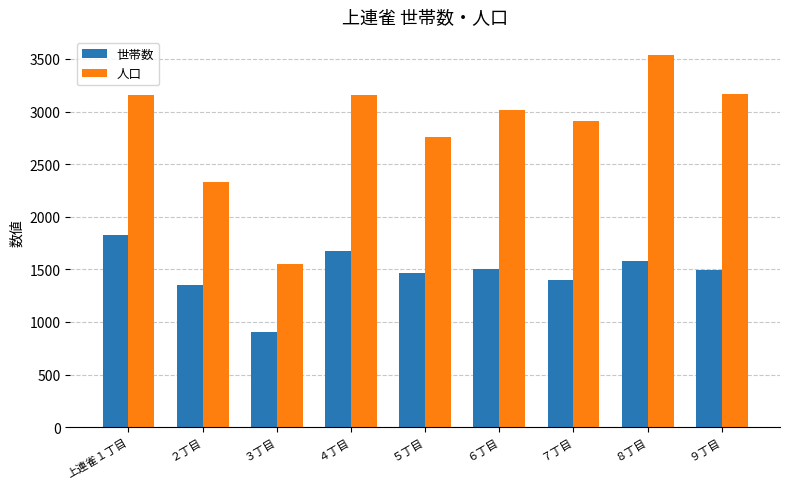

What is the total value across all series at ３丁目?

2459